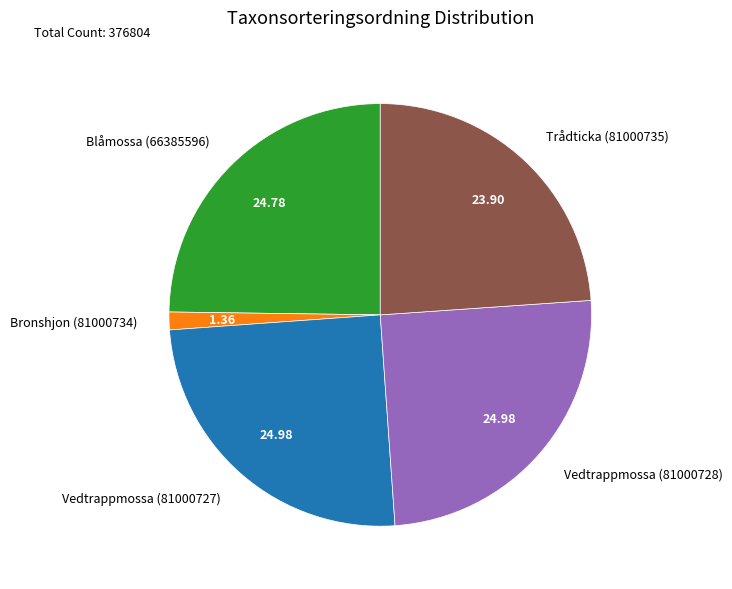

The Blåmossa (66385596) slice represents 25% of the pie. True or false?

True